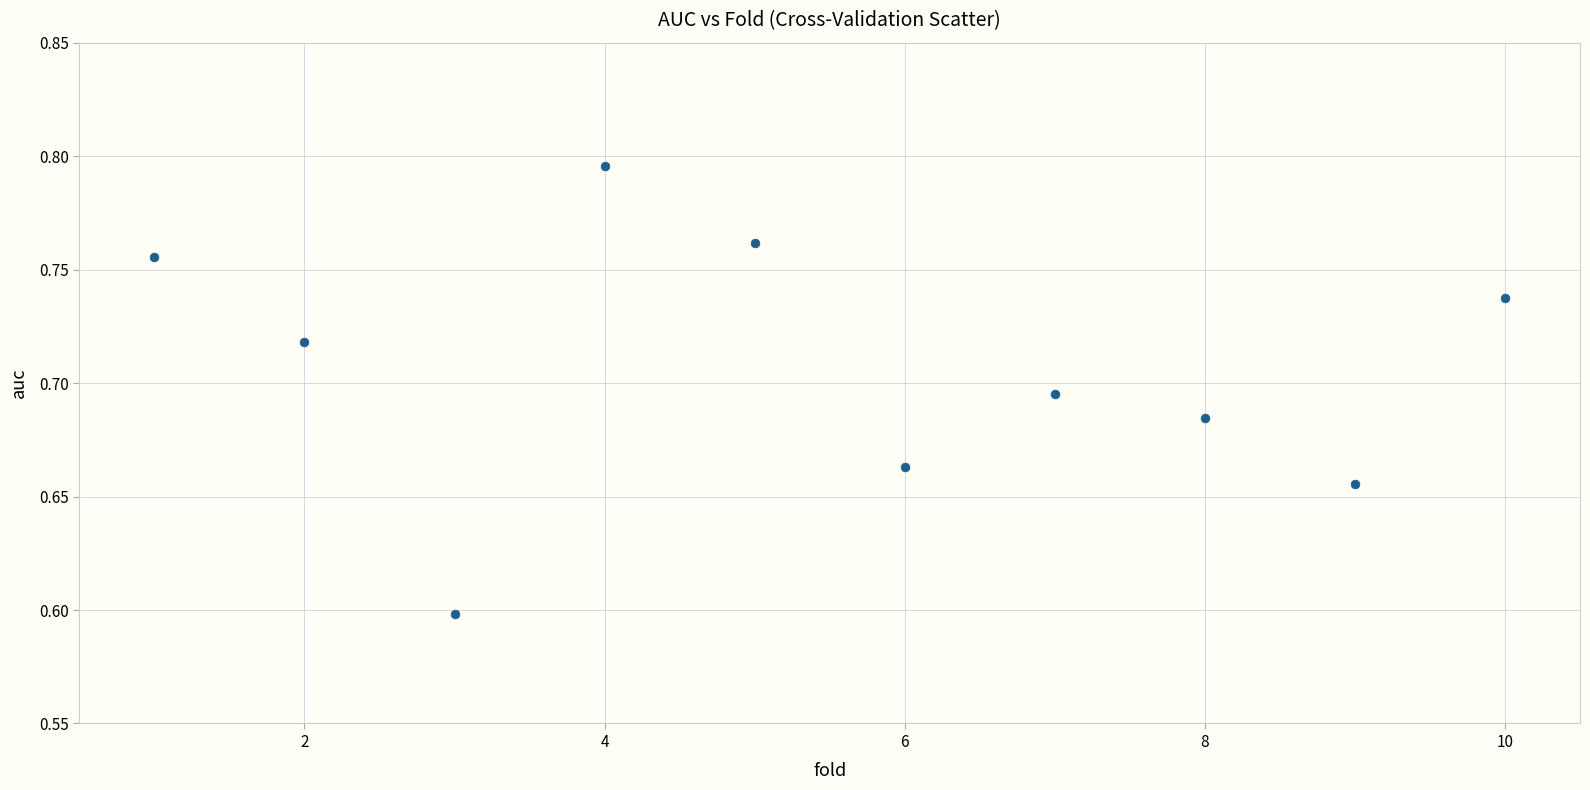

What is the average X value?

5.5